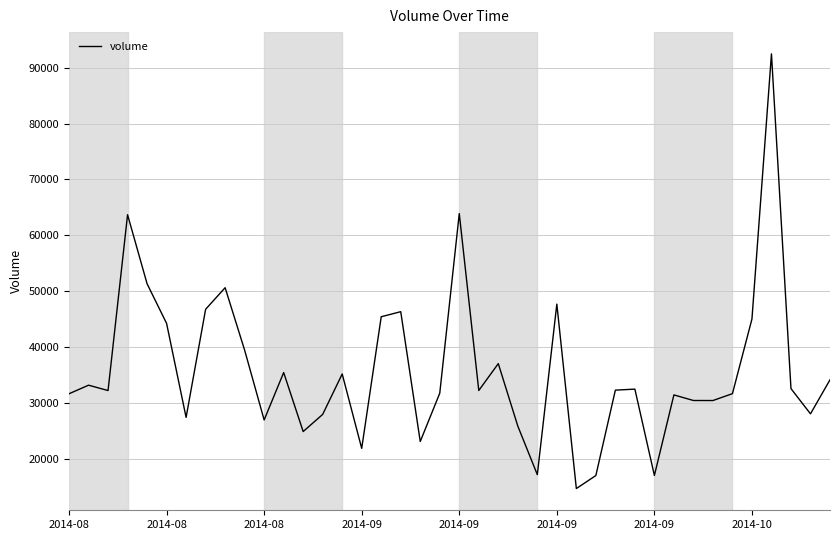

What is the maximum value shown in the chart?

92491